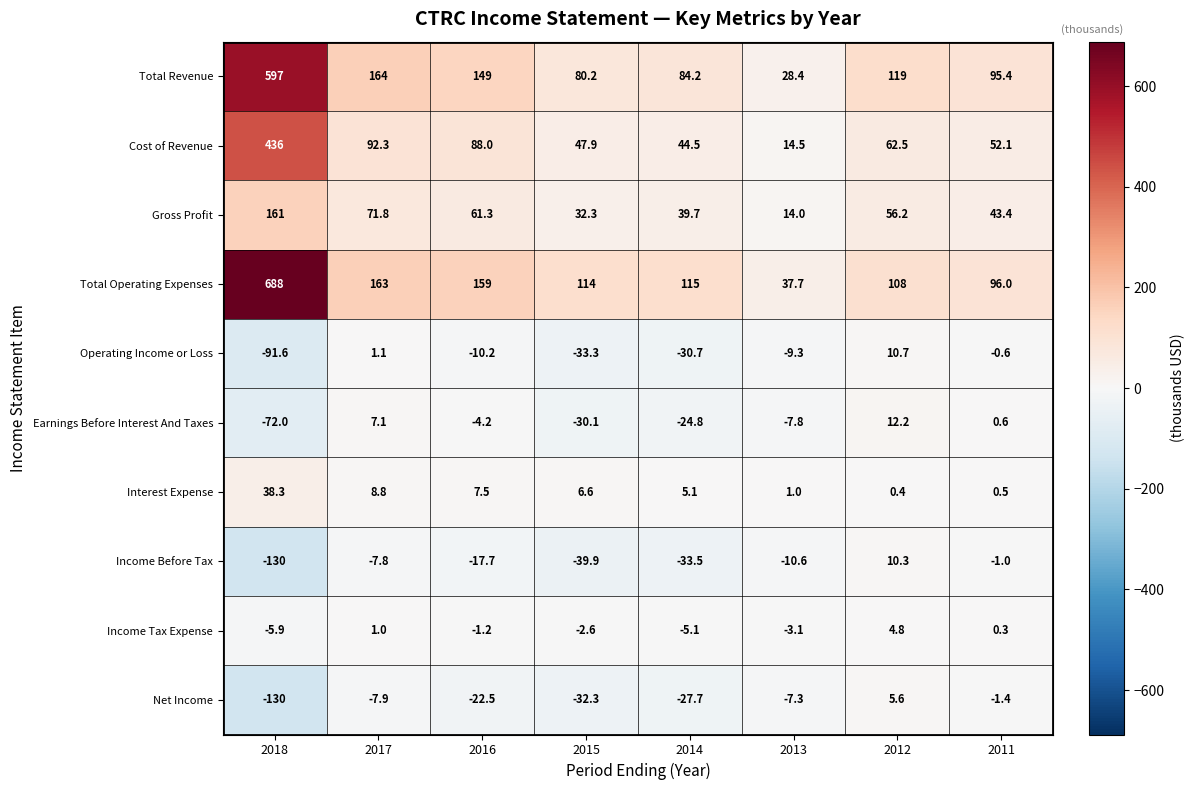

Where does the Total Operating Expenses series first go above 115?

2018